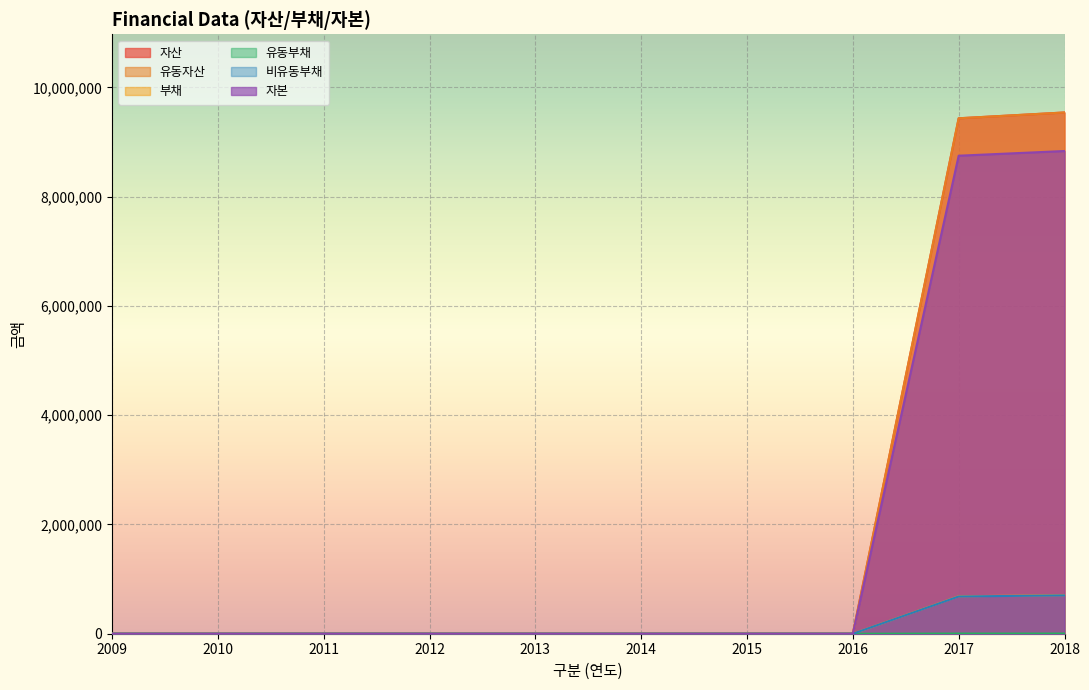

At 2009, list the series in order from largest to smallest.

자산, 유동자산, 부채, 유동부채, 비유동부채, 자본